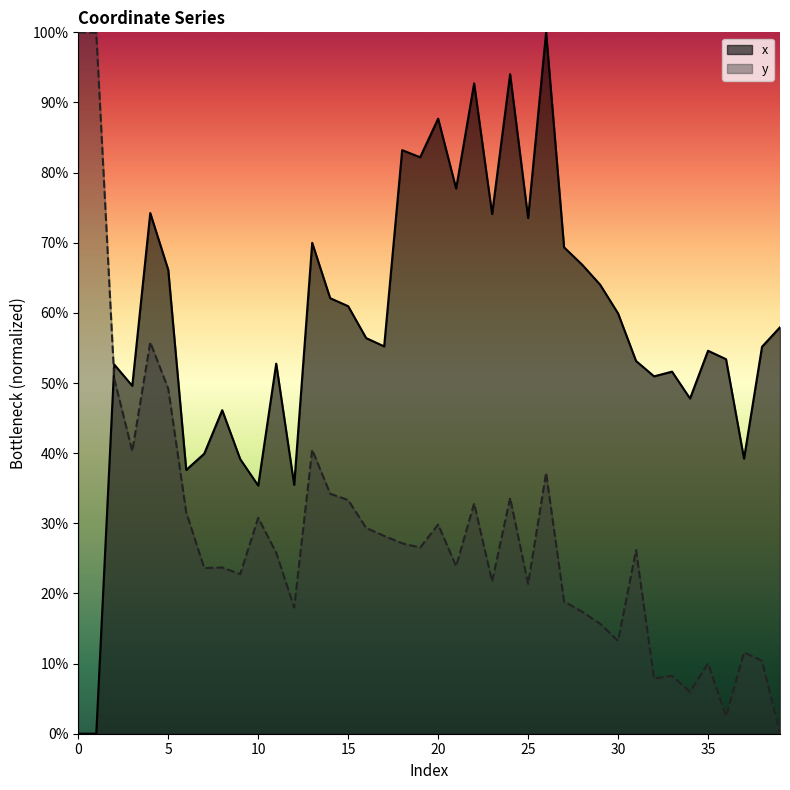

True or false: x and y cross at least once.

True